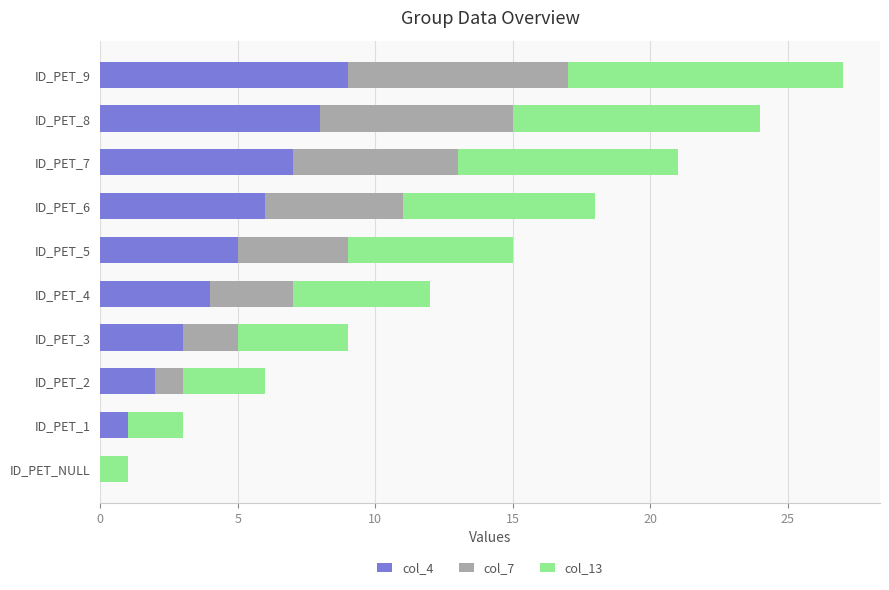

The col_4 series shows 3 at ID_PET_3. True or false?

True